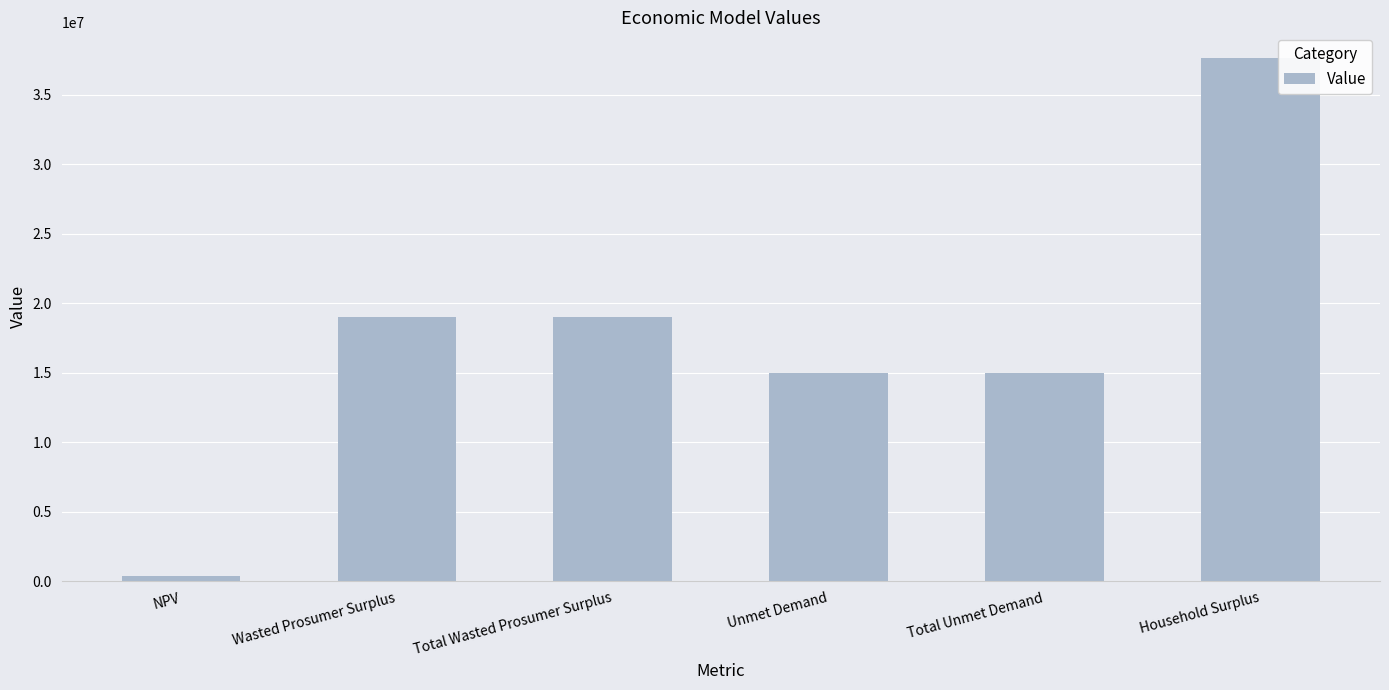

At which label does the data first exceed 19028824?

Wasted Prosumer Surplus